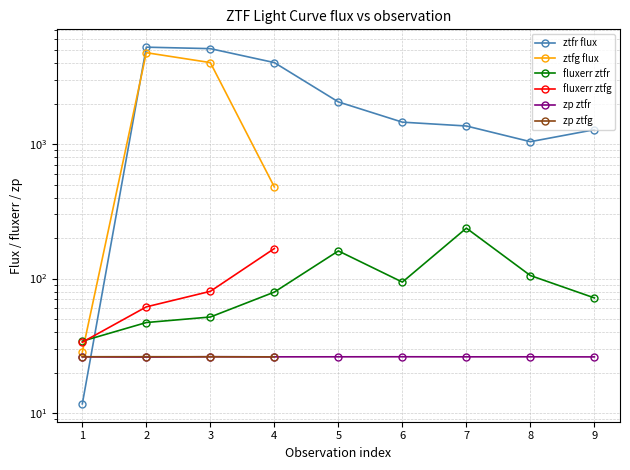

The value of ztfr at 2 is 6912.7. True or false?

False